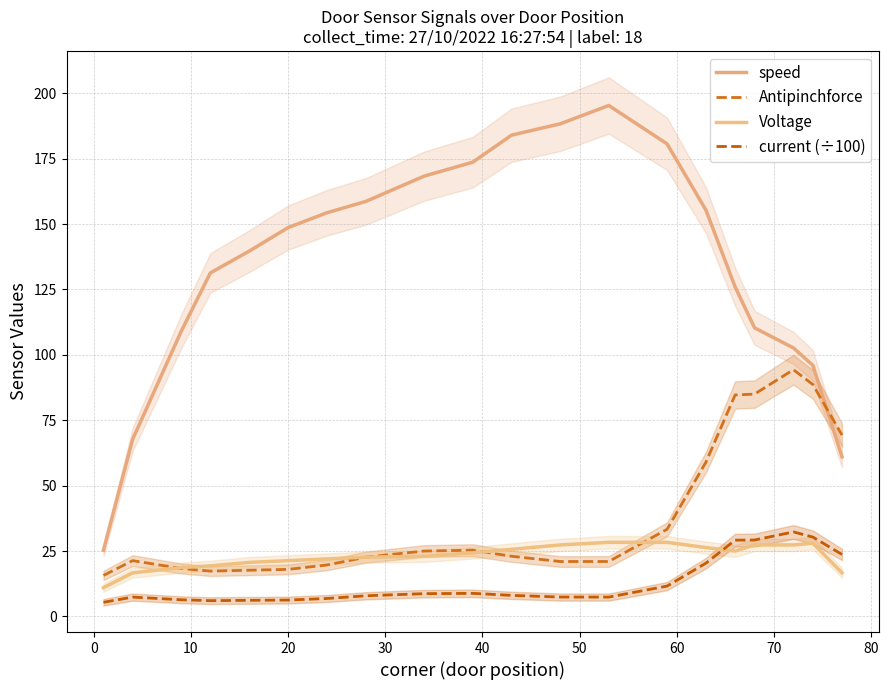

What is the value of the speed point at the 20th from the left?

61.0